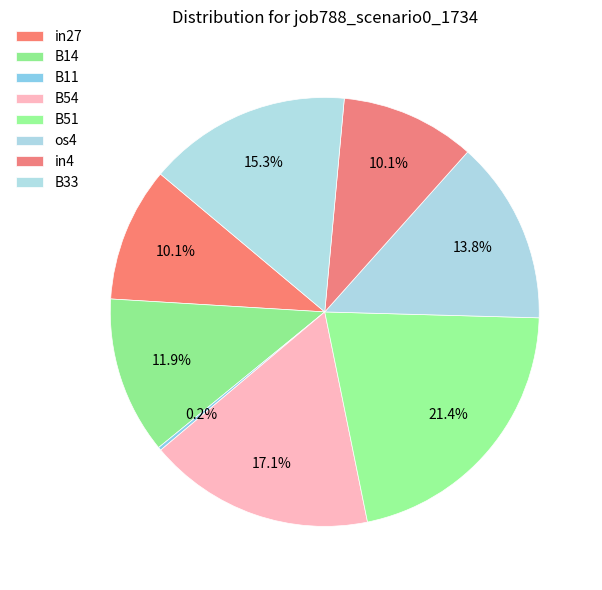

Does B54 account for over 50% of the chart?

No